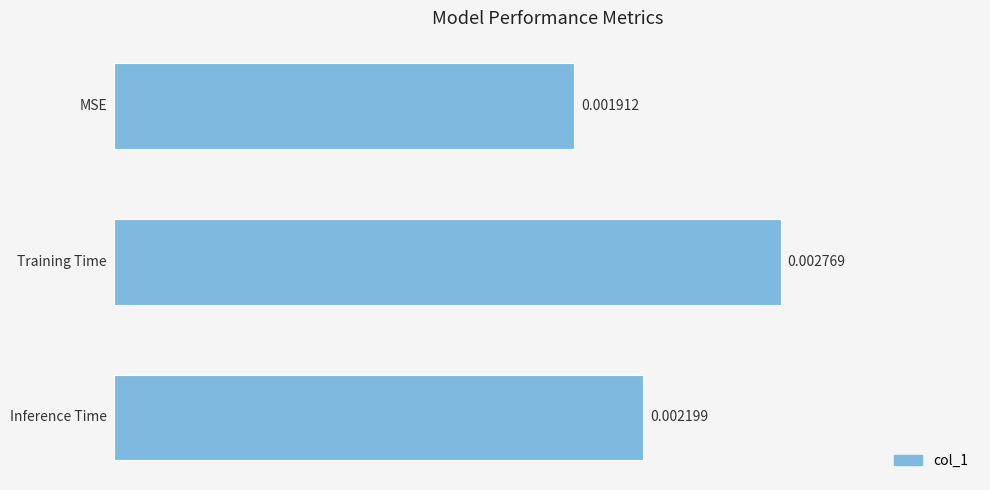

How many bars are there in total?

3